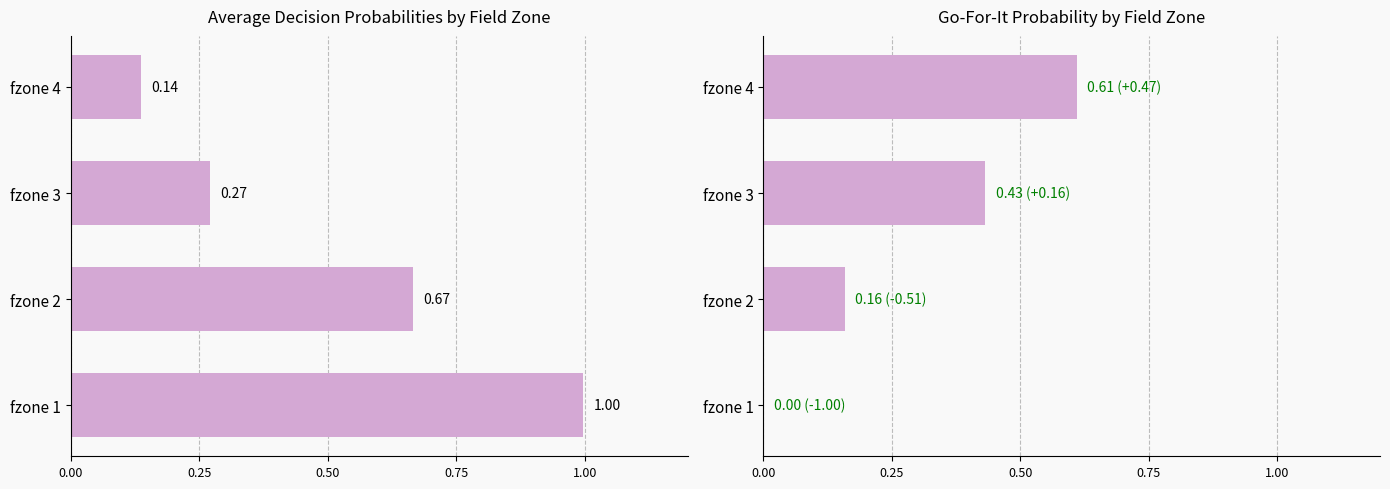

Reading left to right, transcribe all the data shown in this chart.

gofor: 1.0	0.7	0.3	0.1
kick: 0.0	0.2	0.4	0.6